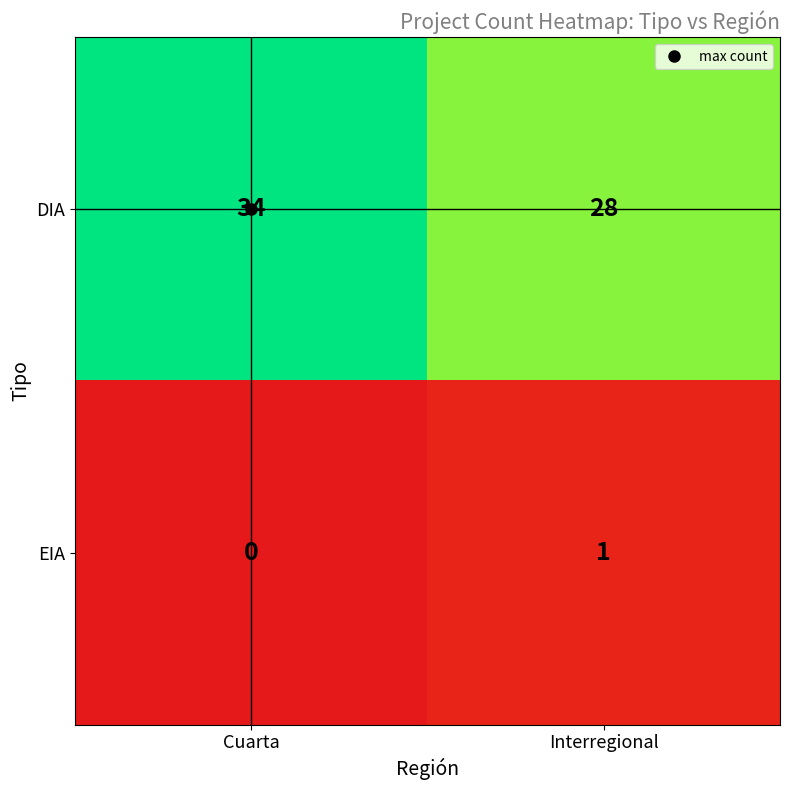

What is the total value across all series at Interregional?

29